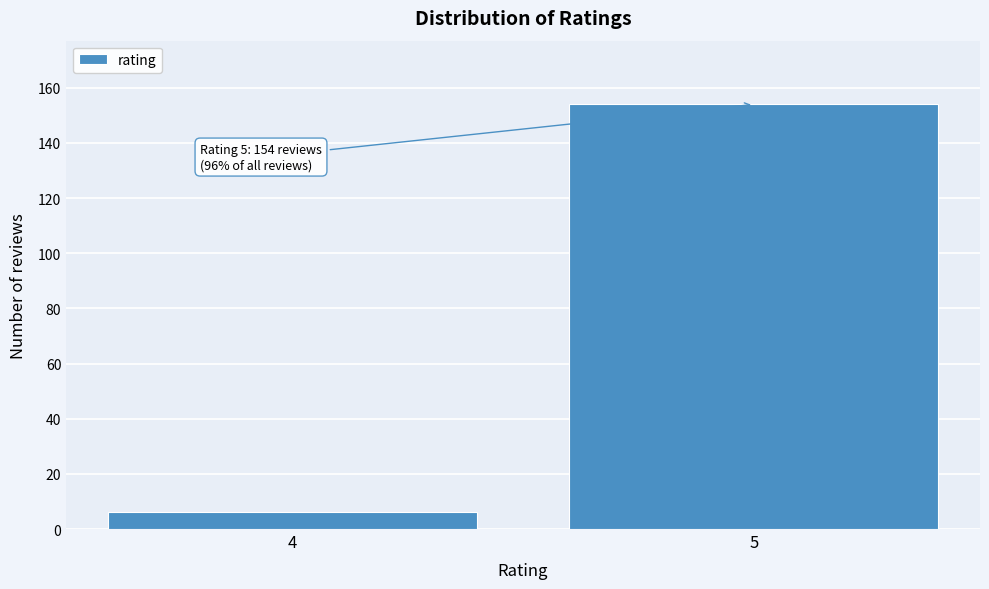

Reading left to right, transcribe all the data shown in this chart.

4=6	5=154